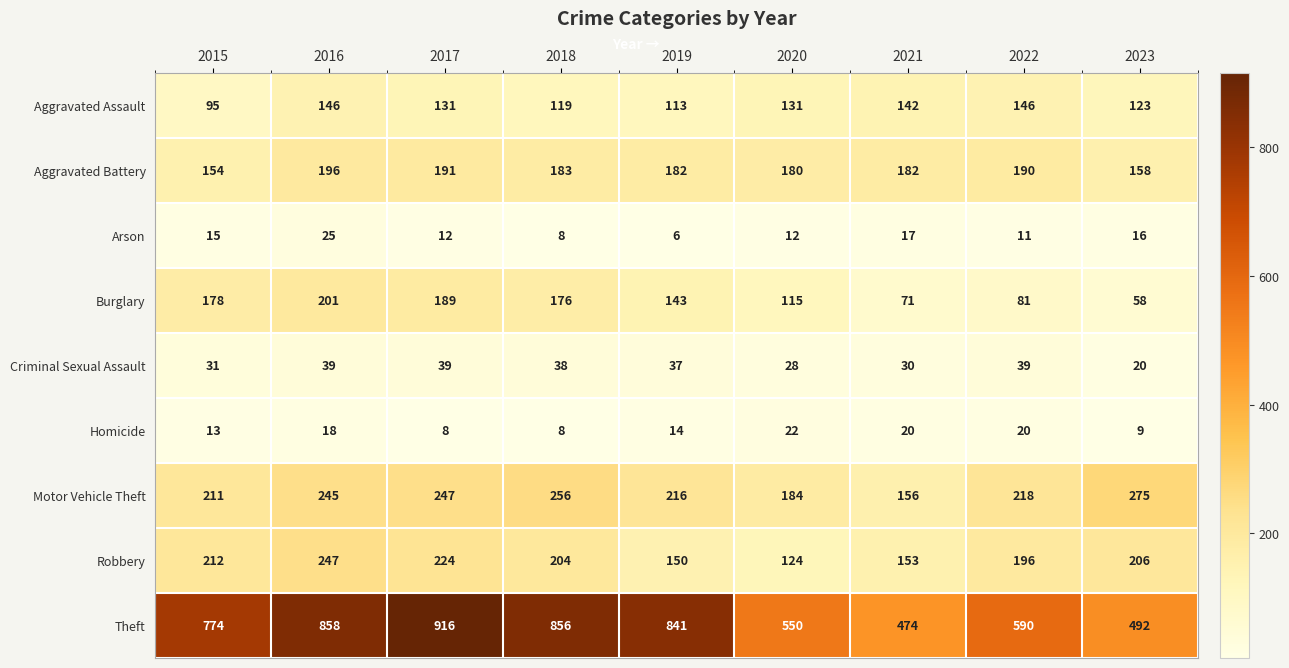

Where does the Aggravated Assault series first go above 131?

2016